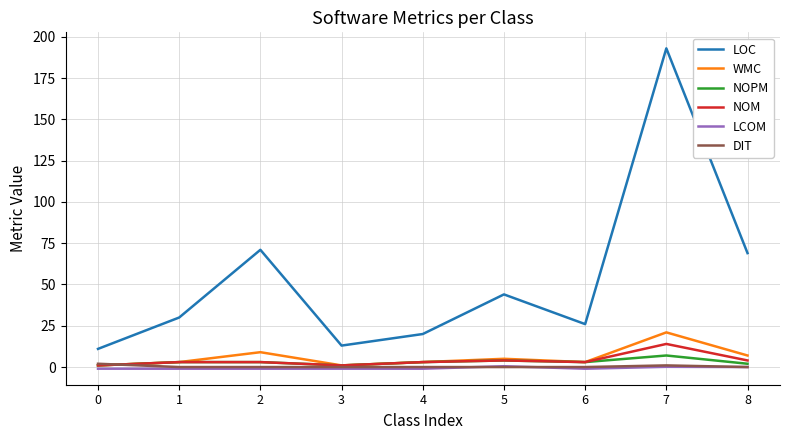

The NOM series shows 3.0 at 6. True or false?

True